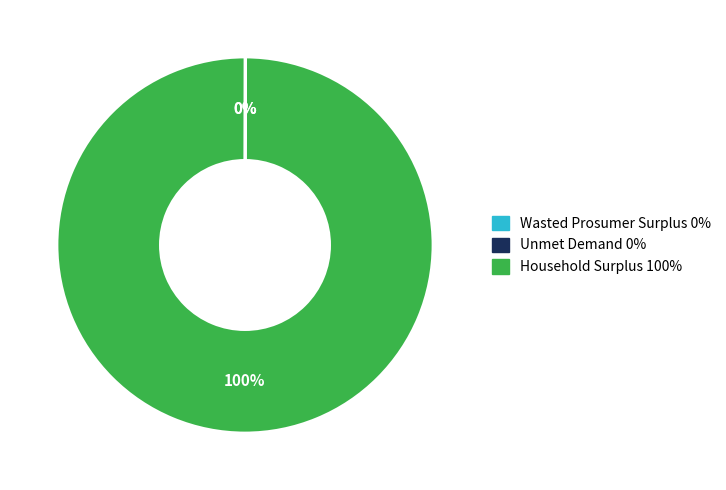

Which category has the biggest portion of the pie?

Household Surplus